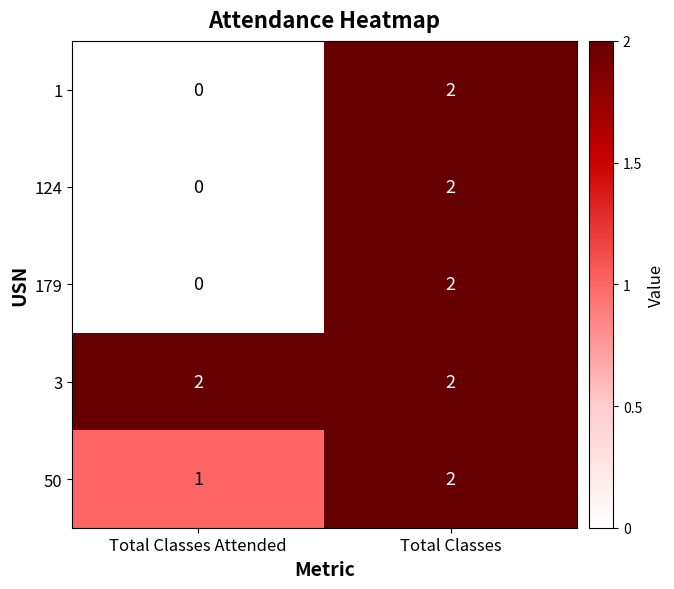

At which category does the chart reach its minimum across all series?

Total Classes Attended